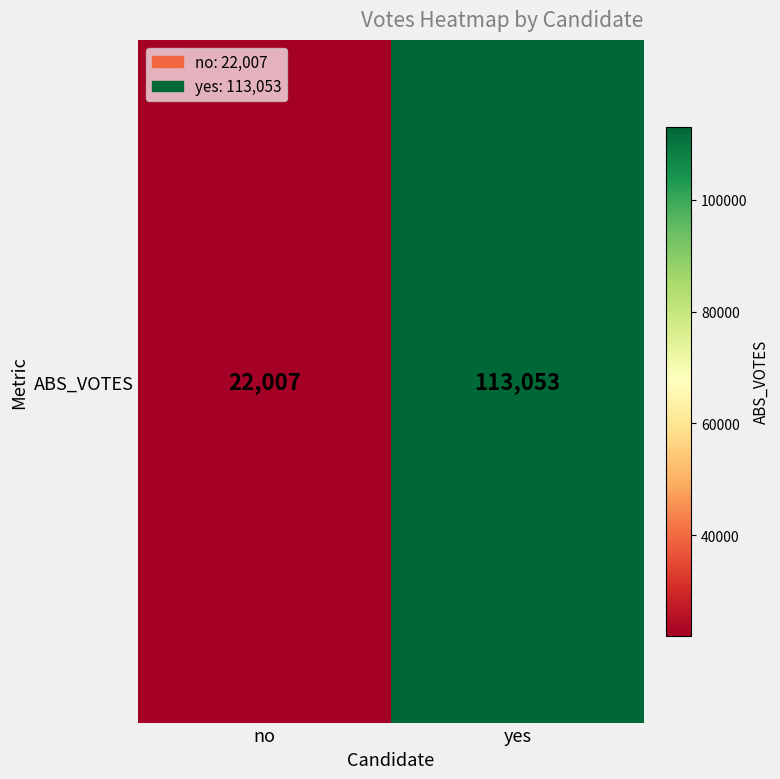

How many distinct data groups are displayed?

1